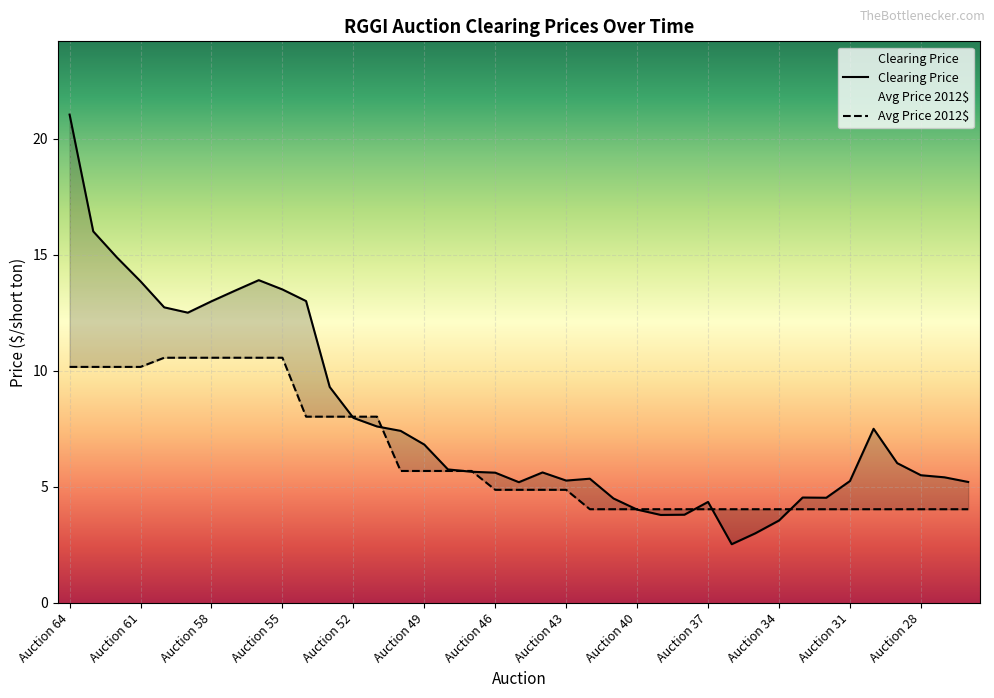

What are all the series names shown in the legend?

Clearing Price, Avg Price 2012$